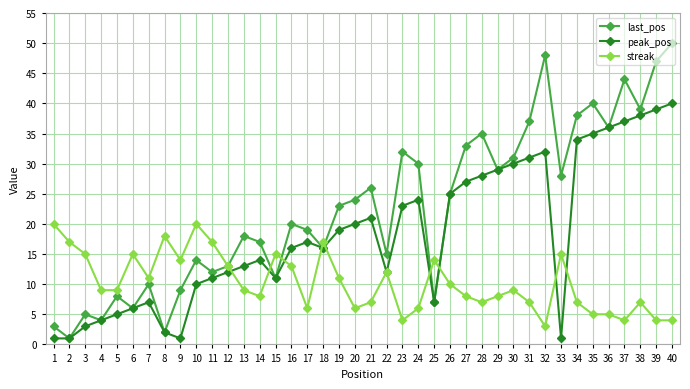

Rank the series by their average value, from highest to lowest.

last_pos, peak_pos, streak